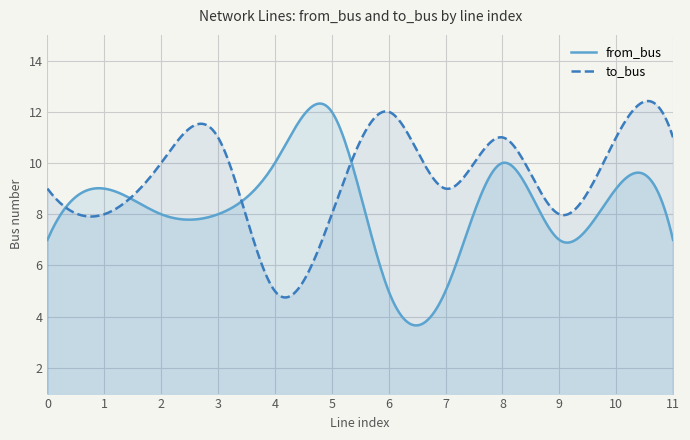

Reading left to right, what are all the values shown in this chart?

from_bus: 0=7	1=9	2=8	3=8	4=10	5=12	6=5	7=5	8=10	9=7	10=9	11=7
to_bus: 0=9	1=8	2=10	3=11	4=5	5=8	6=12	7=9	8=11	9=8	10=11	11=11